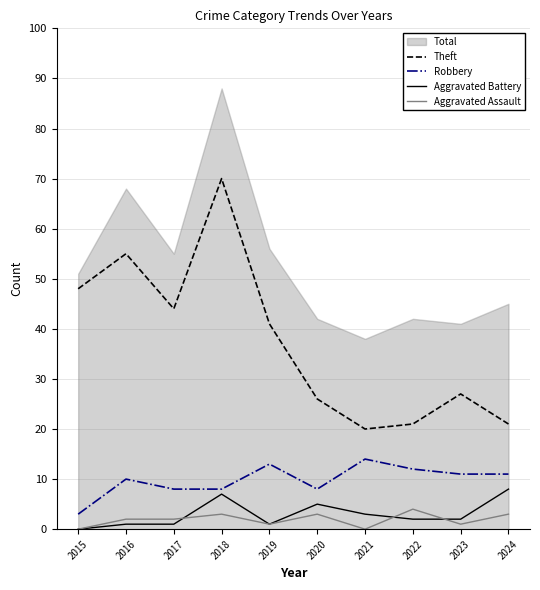

Is the value of Aggravated Assault at 2024 greater than the value of Aggravated Battery at 2020?

No